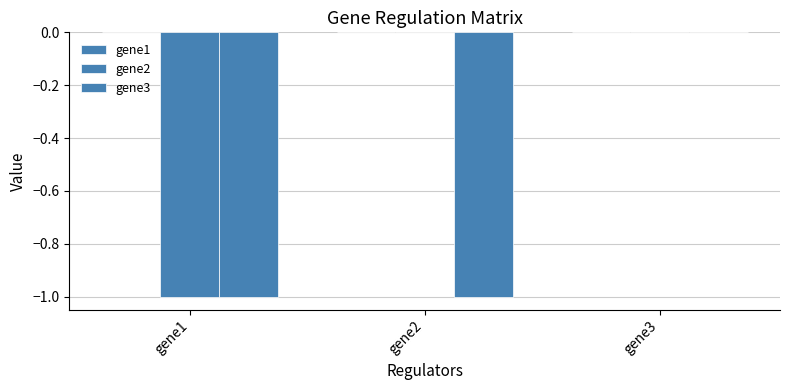

What is the difference between the highest and lowest values at gene2?

1